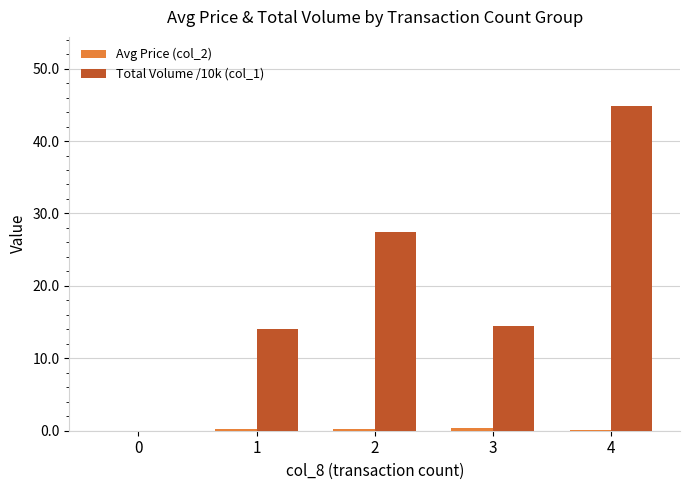

How many distinct data groups are displayed?

2